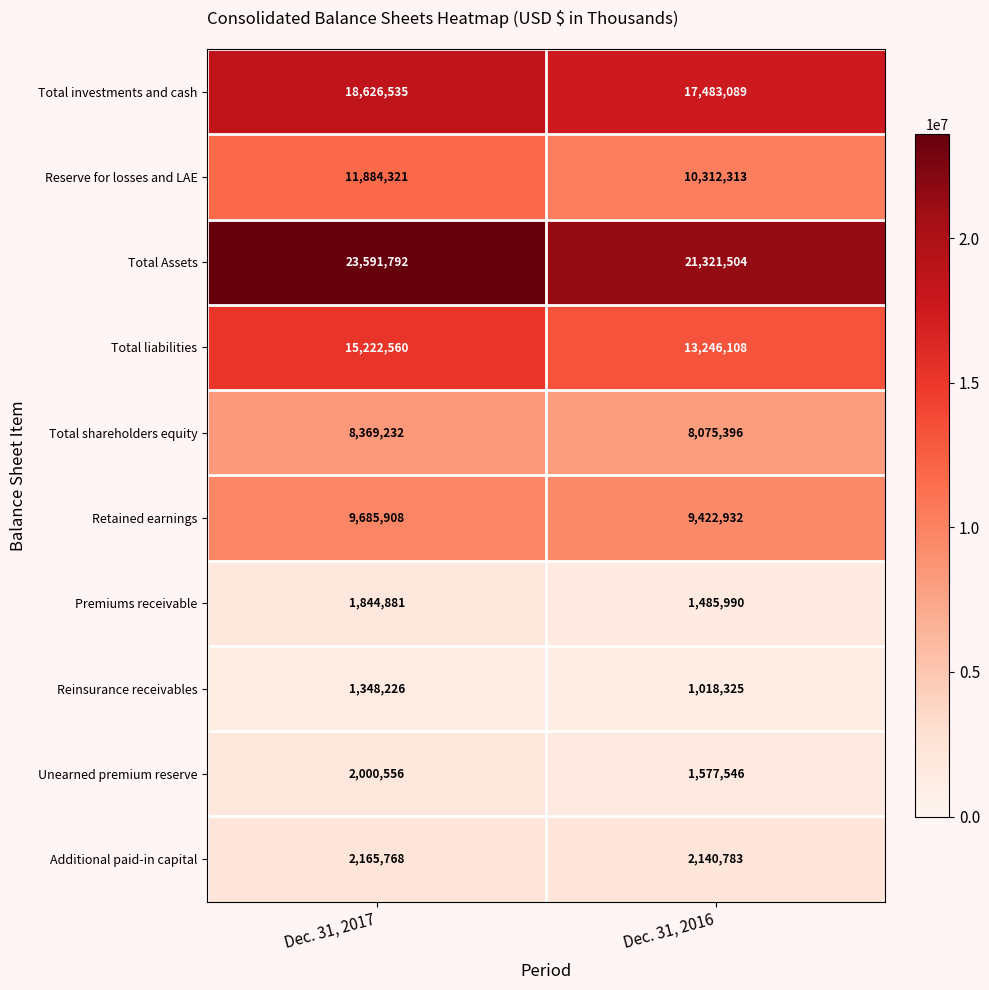

The Total Assets series shows 23591792 at Dec. 31, 2017. True or false?

True